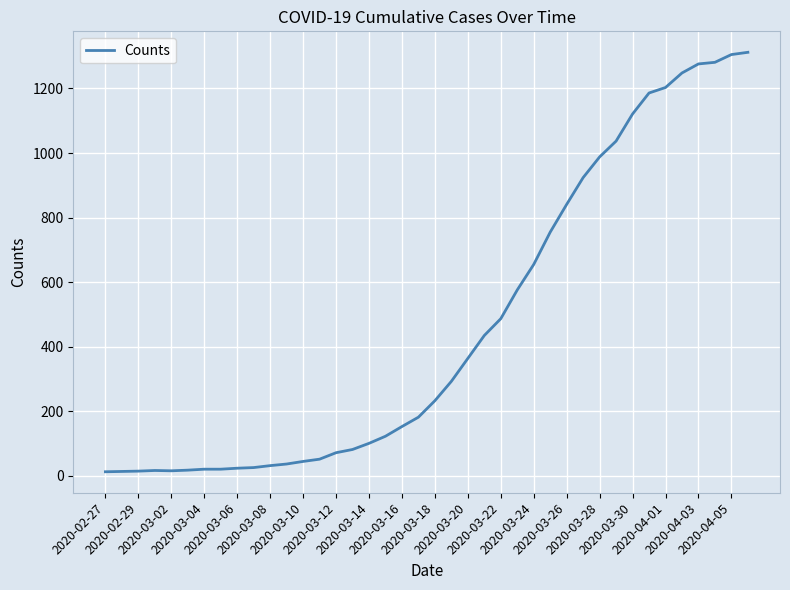

What is the difference between the maximum and minimum values?

1299